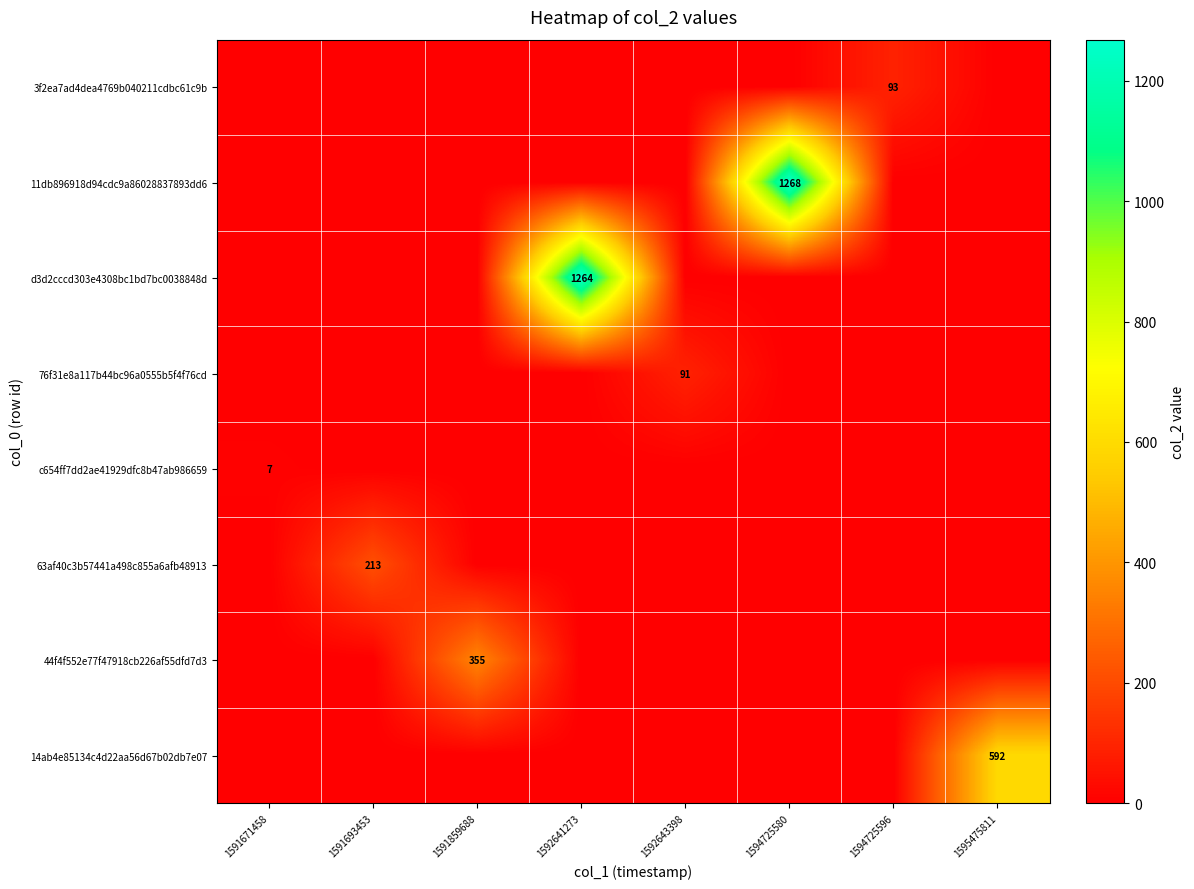

What is the total value across all series at 1591859688?

355